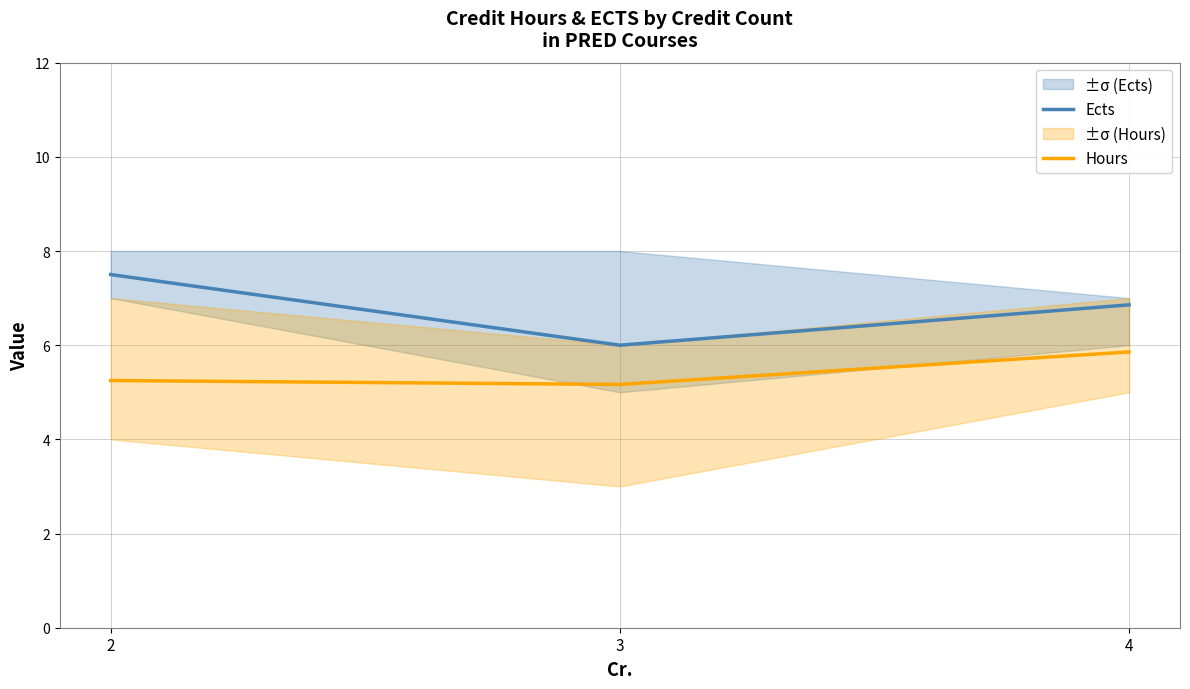

Reading left to right, transcribe all the data shown in this chart.

Ects: 7.5	6.0	6.9
Hours: 5.2	5.2	5.9